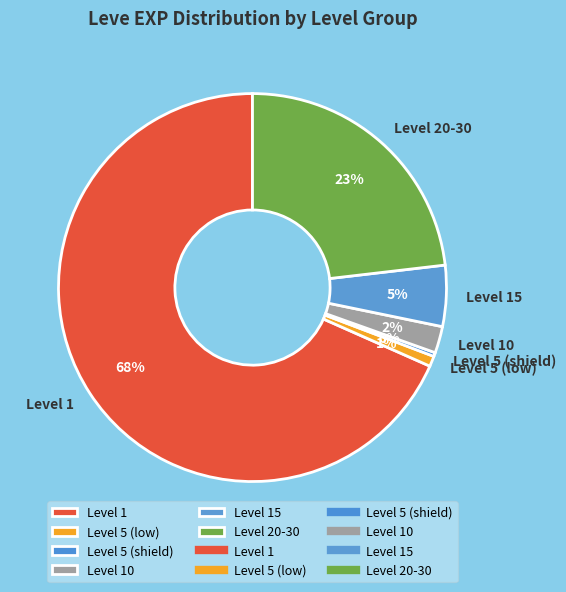

Which slice is the smallest?

Level 5 (shield)